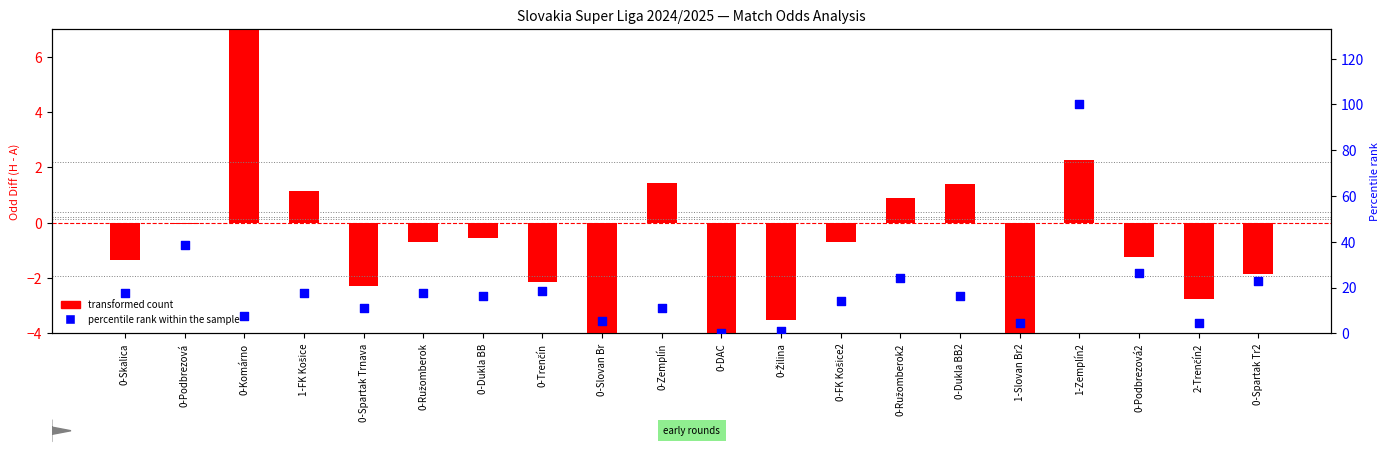

Is the value of percentile rank within the sample at 0-Zemplín greater than the value of transformed count at 0-Ružomberok2?

Yes